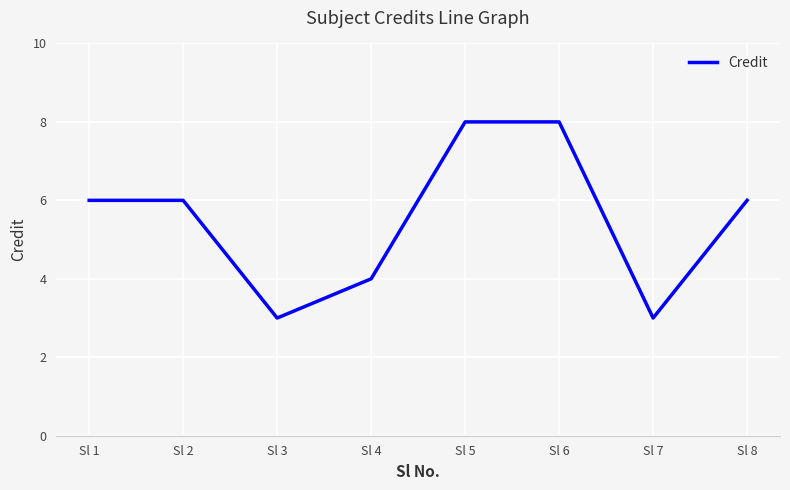

What is the average value?

6